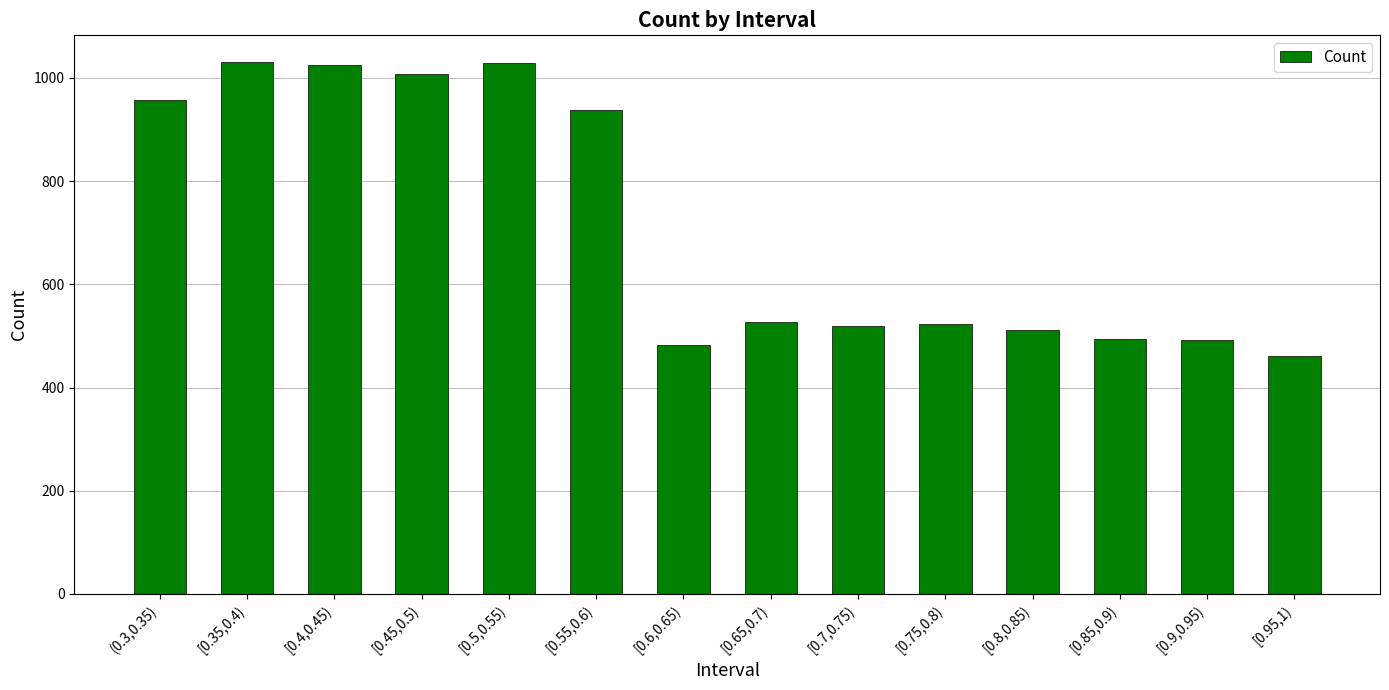

What is the greatest value displayed?

1031